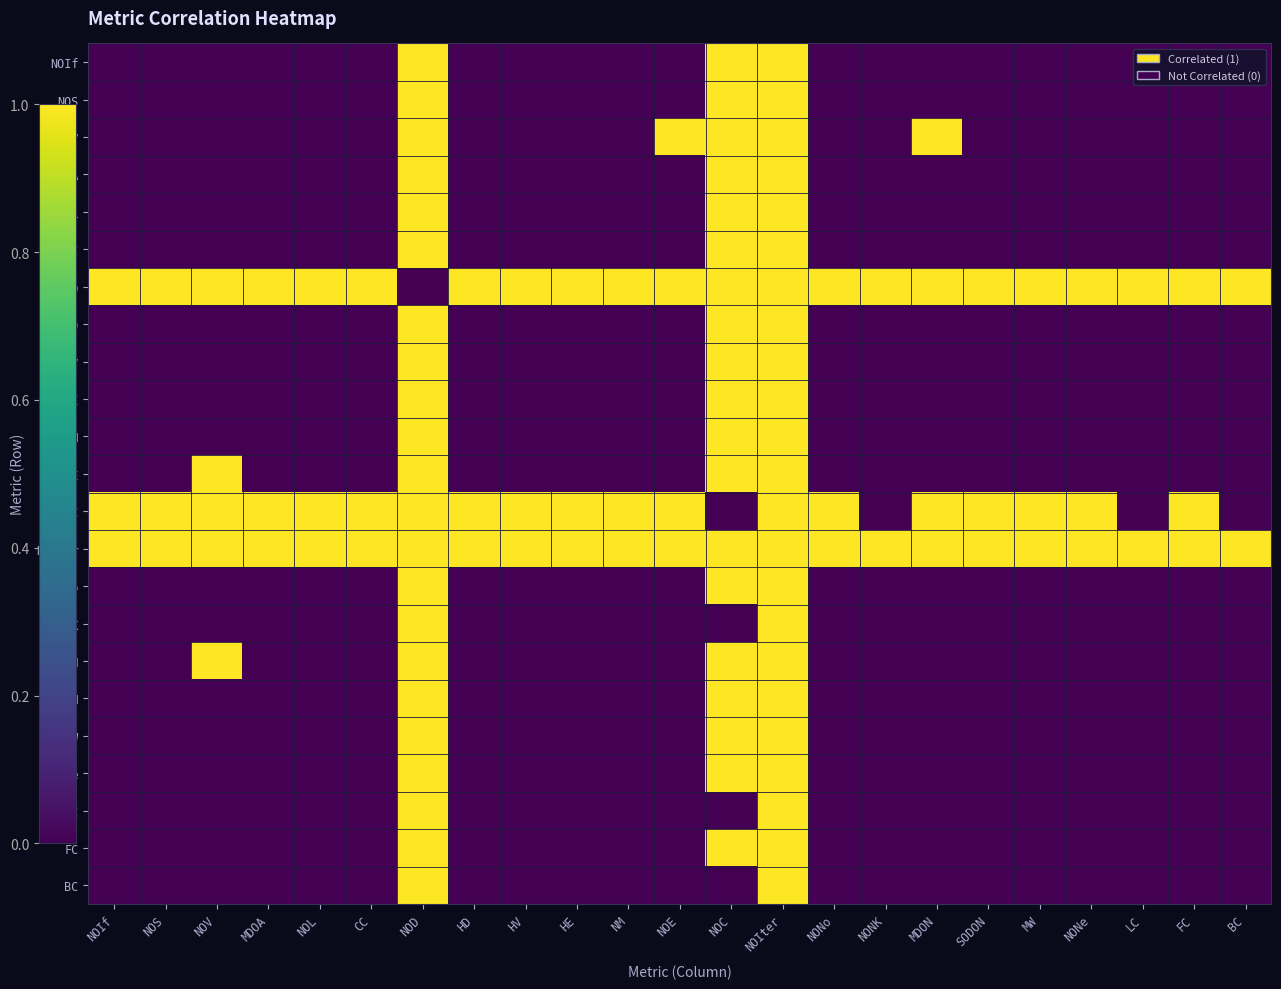

At how many categories does at least one series exceed 0?

23